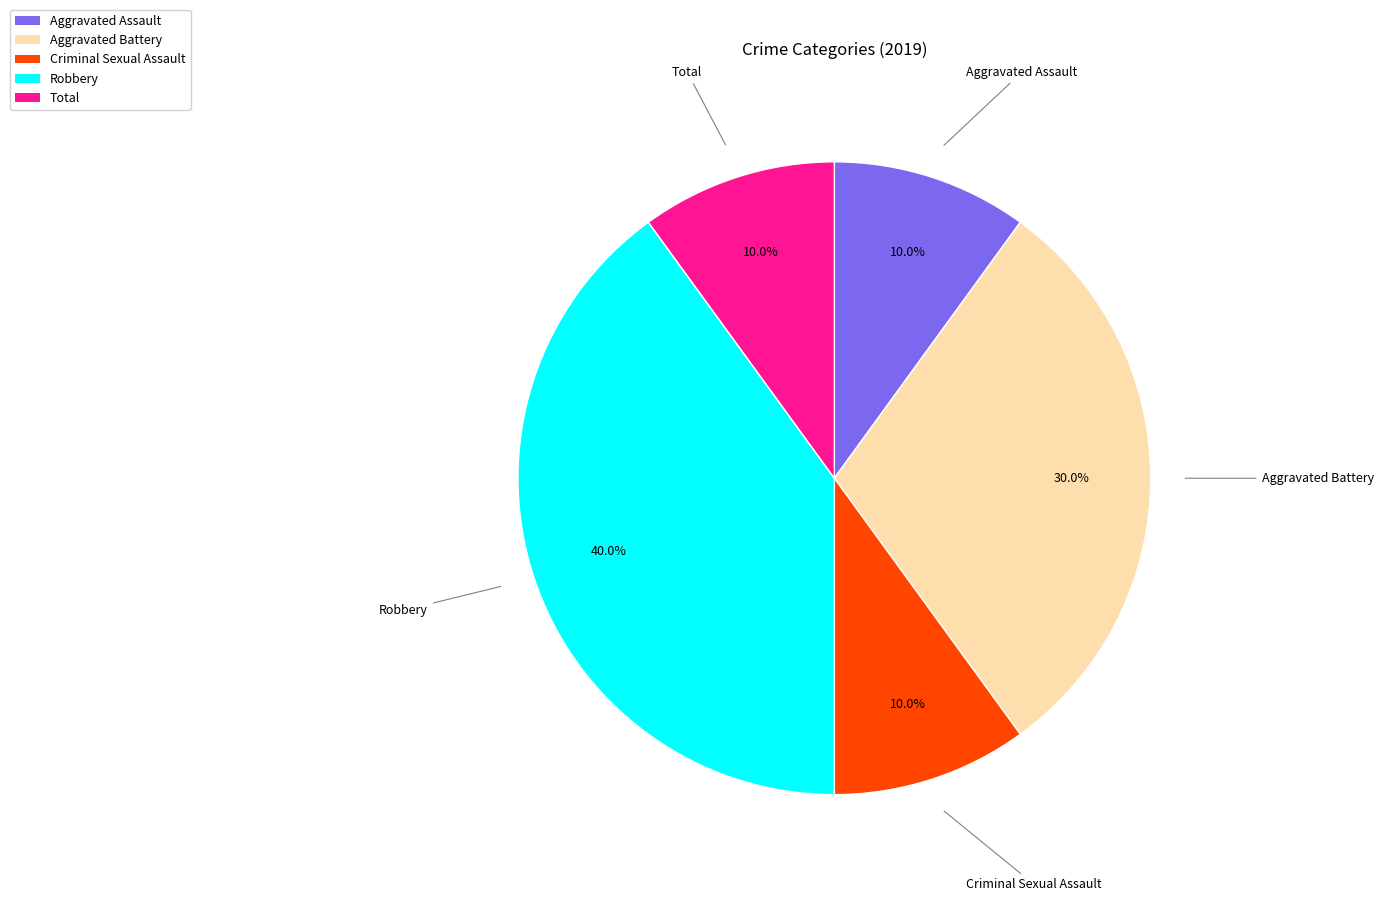

Is Aggravated Assault the majority of the pie?

No